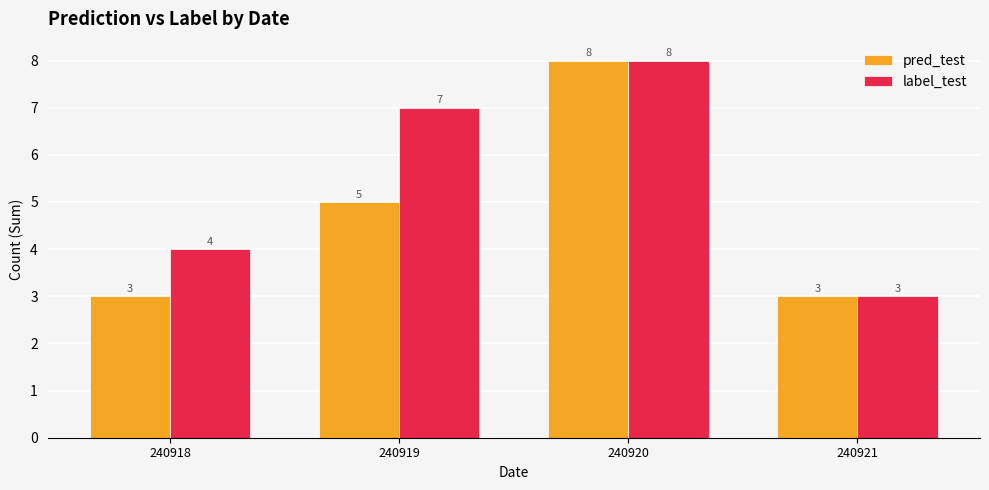

Which category has the highest value in the label_test series?

240920